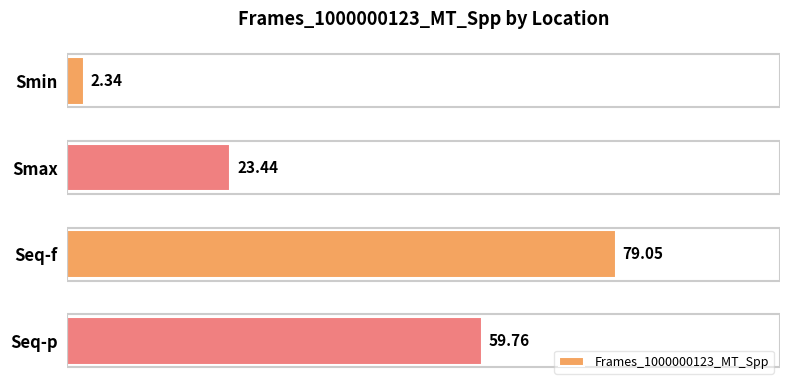

At which label is the value closest to 40?

Smax